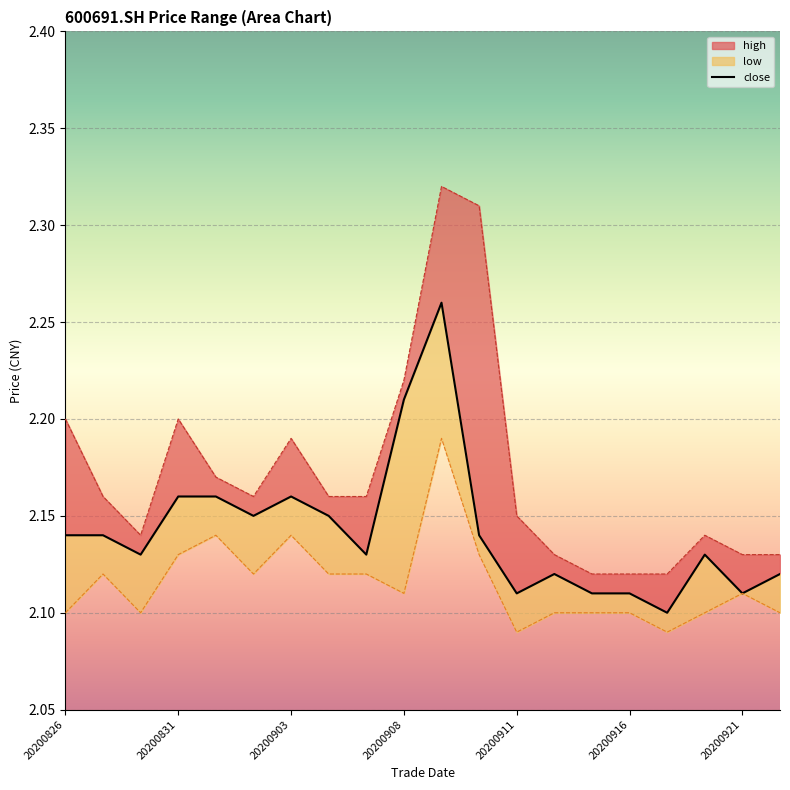

Reading left to right, extract all data points from this chart.

close: 20200826=2.1	20200827=2.1	20200828=2.1	20200831=2.2	20200901=2.2	20200902=2.1	20200903=2.2	20200904=2.1	20200907=2.1	20200908=2.2	20200909=2.3	20200910=2.1	20200911=2.1	20200914=2.1	20200915=2.1	20200916=2.1	20200917=2.1	20200918=2.1	20200921=2.1	20200922=2.1
high: 20200826=2.2	20200827=2.2	20200828=2.1	20200831=2.2	20200901=2.2	20200902=2.2	20200903=2.2	20200904=2.2	20200907=2.2	20200908=2.2	20200909=2.3	20200910=2.3	20200911=2.1	20200914=2.1	20200915=2.1	20200916=2.1	20200917=2.1	20200918=2.1	20200921=2.1	20200922=2.1
low: 20200826=2.1	20200827=2.1	20200828=2.1	20200831=2.1	20200901=2.1	20200902=2.1	20200903=2.1	20200904=2.1	20200907=2.1	20200908=2.1	20200909=2.2	20200910=2.1	20200911=2.1	20200914=2.1	20200915=2.1	20200916=2.1	20200917=2.1	20200918=2.1	20200921=2.1	20200922=2.1